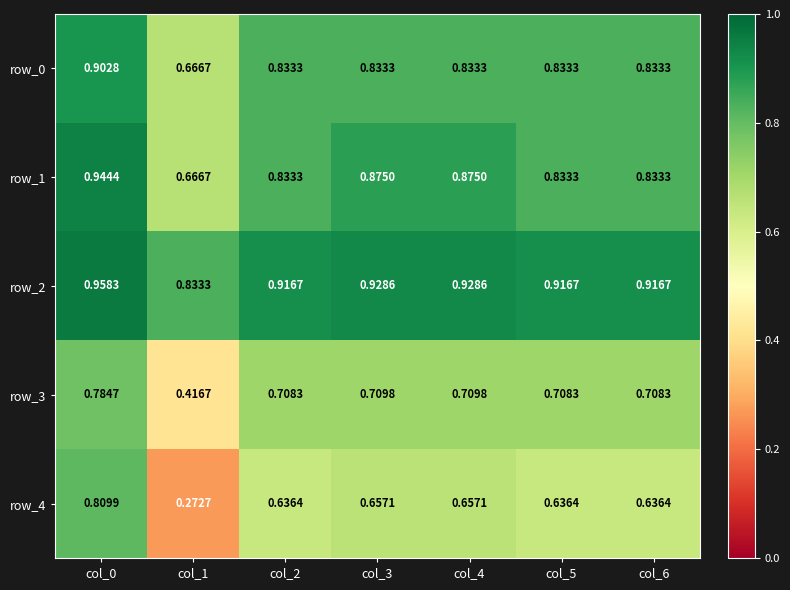

What is the sum of all row_1 values?

5.9